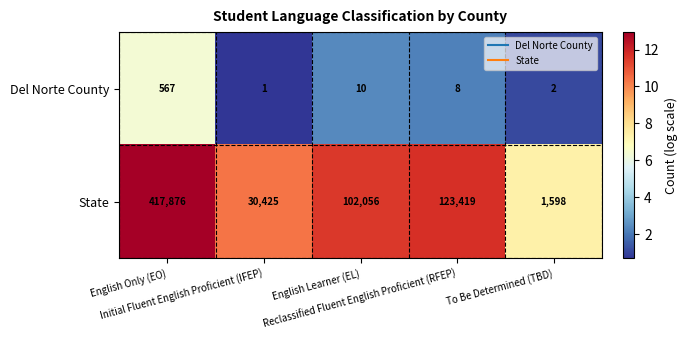

Which series has the widest spread of values?

State